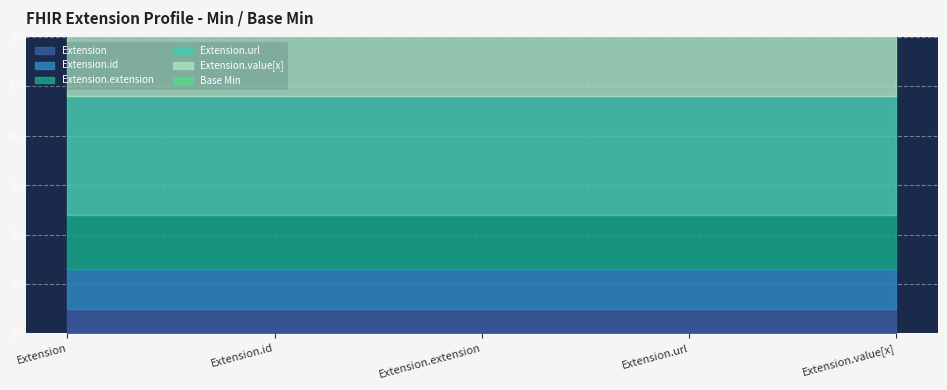

Count the number of data series in this chart.

5